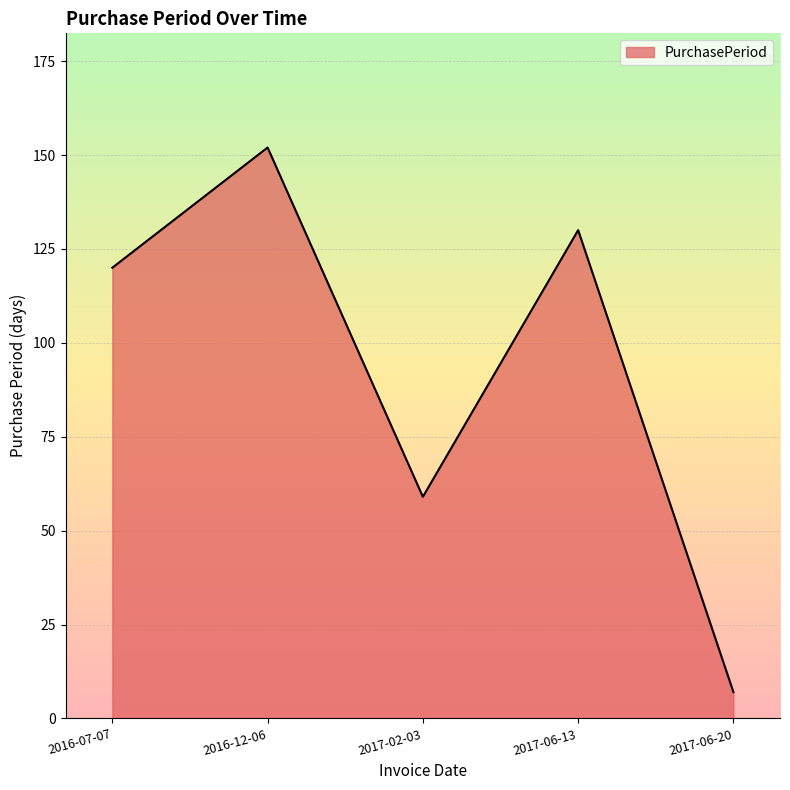

What is the greatest value displayed?

152